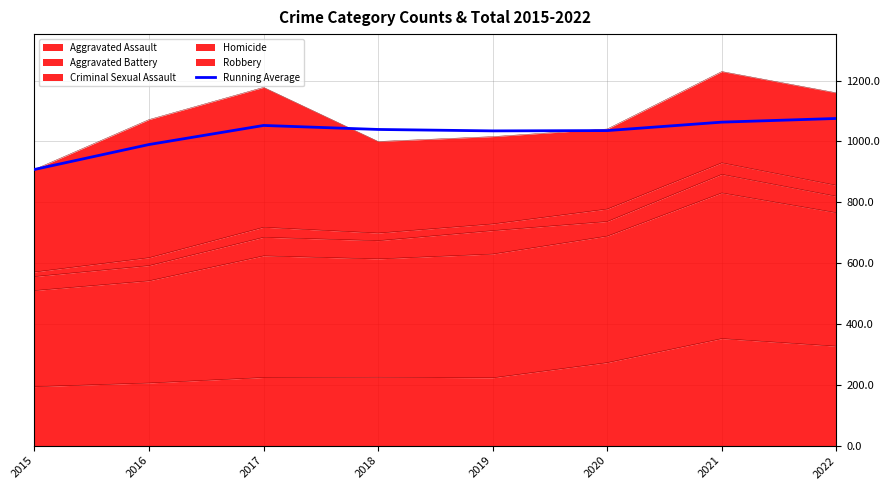

At which category does the data reach its first local valley?

2019